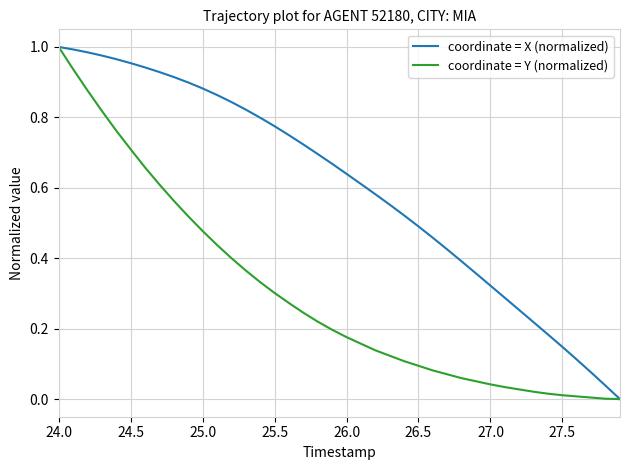

Which series has the largest total across all categories?

coordinate = X (normalized)